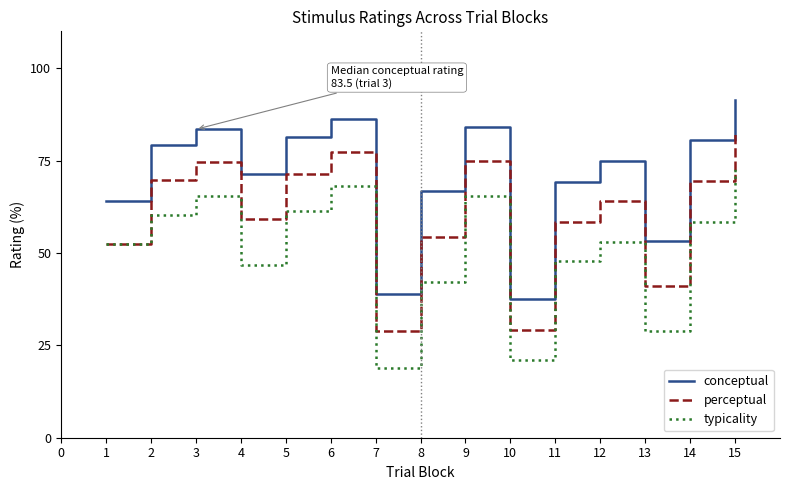

True or false: conceptual and typicality cross at least once.

False